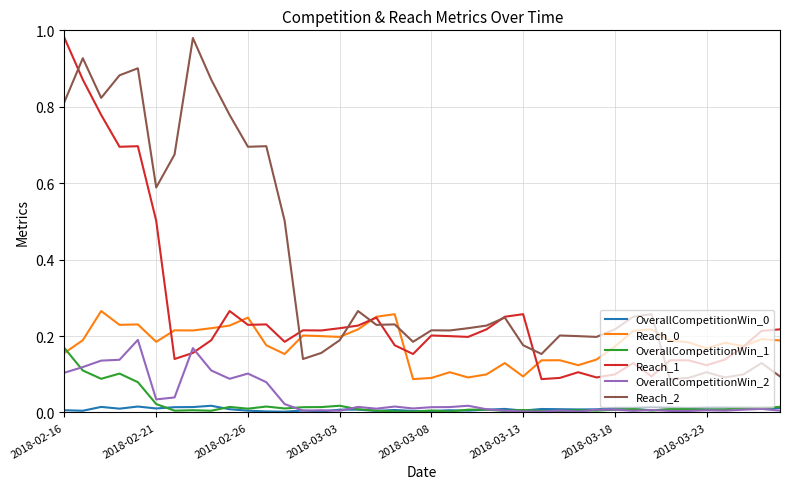

True or false: Reach_0 and OverallCompetitionWin_2 cross at least once.

False